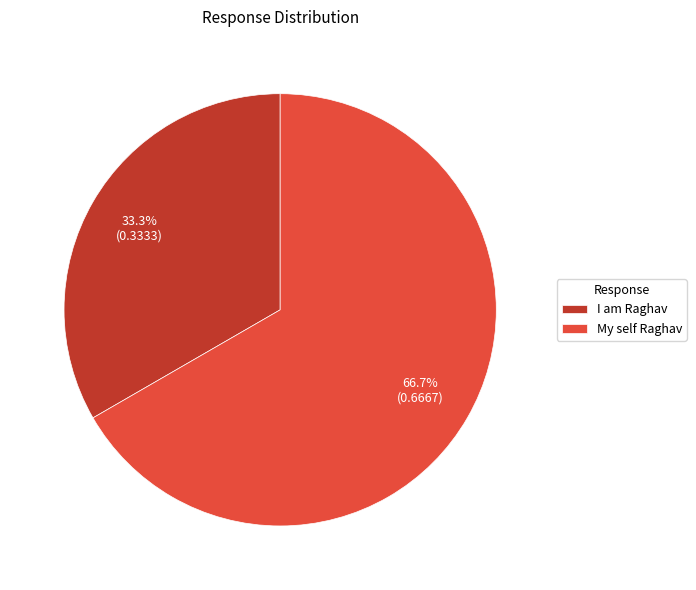

To the nearest percent, what portion does I am Raghav represent?

33%